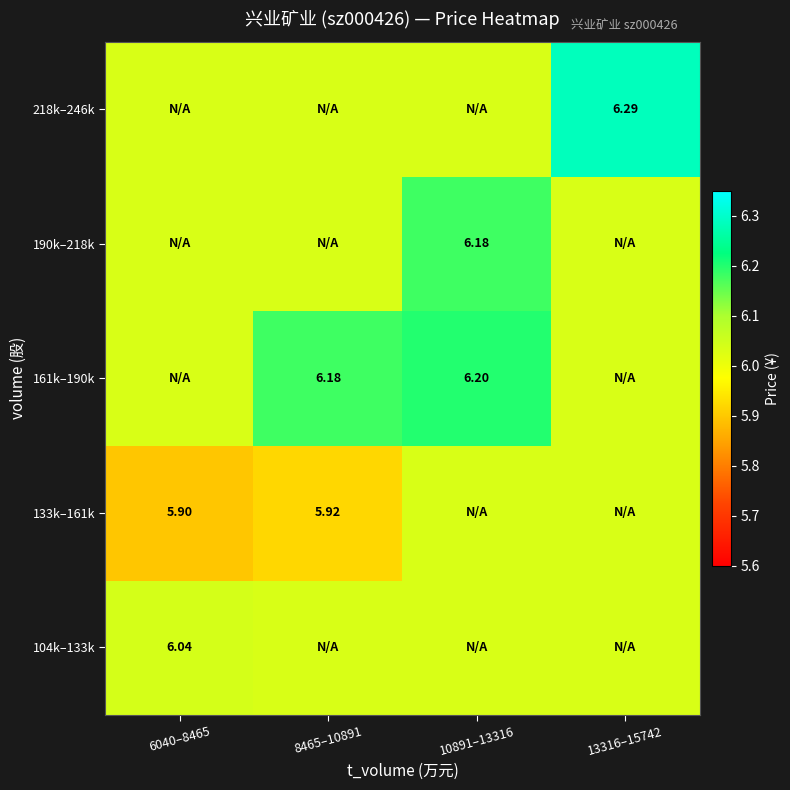

What is the average value of the 104k–133k series?

6.0